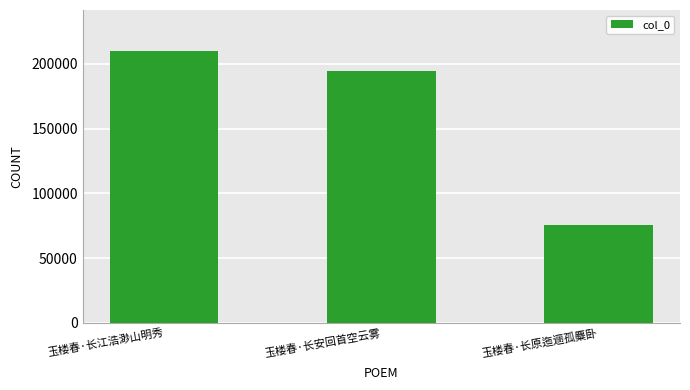

What is the ratio of the value at 玉楼春·长江浩渺山明秀 to the value at 玉楼春·长原迤逦孤麋卧?

2.8